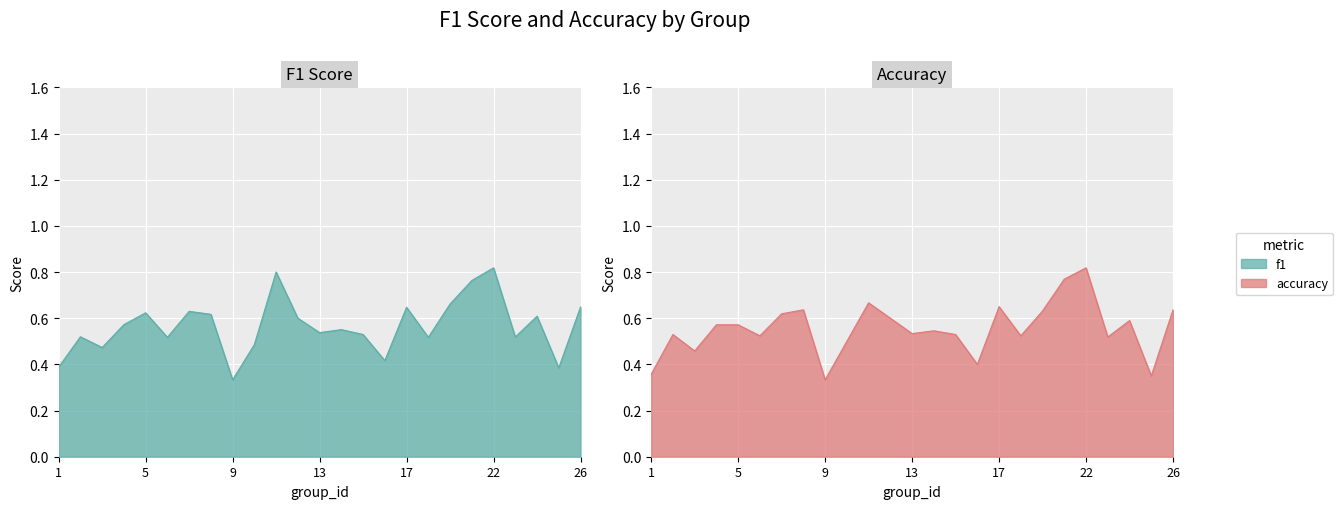

How many interior local peaks does the f1 series have?

8